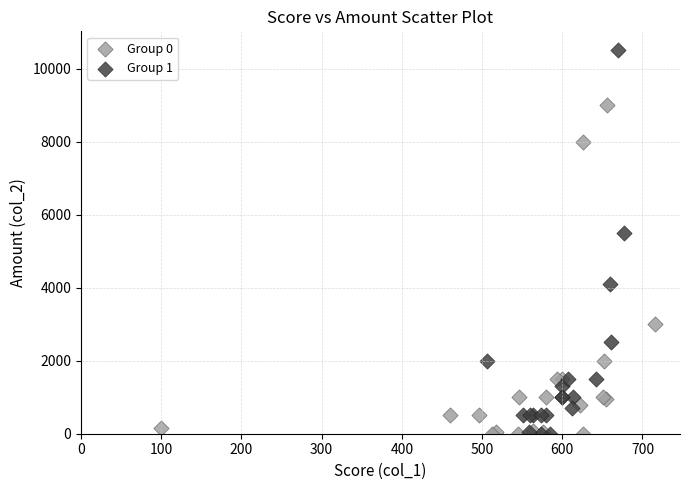

What are all the series names shown in the legend?

Group 0, Group 1